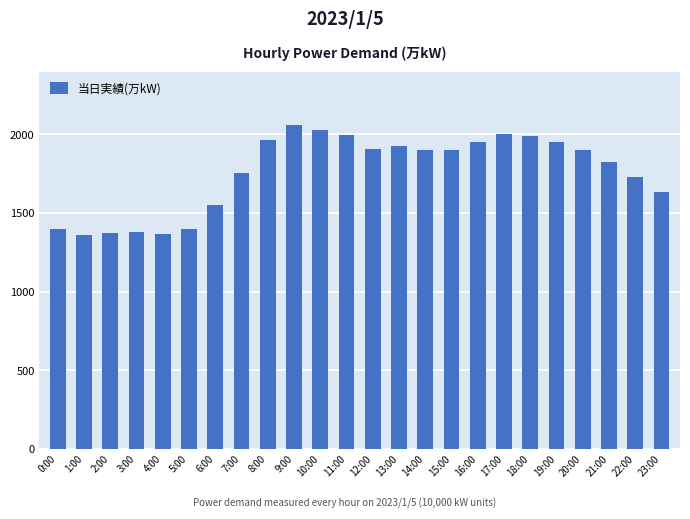

What is the average value?

1761